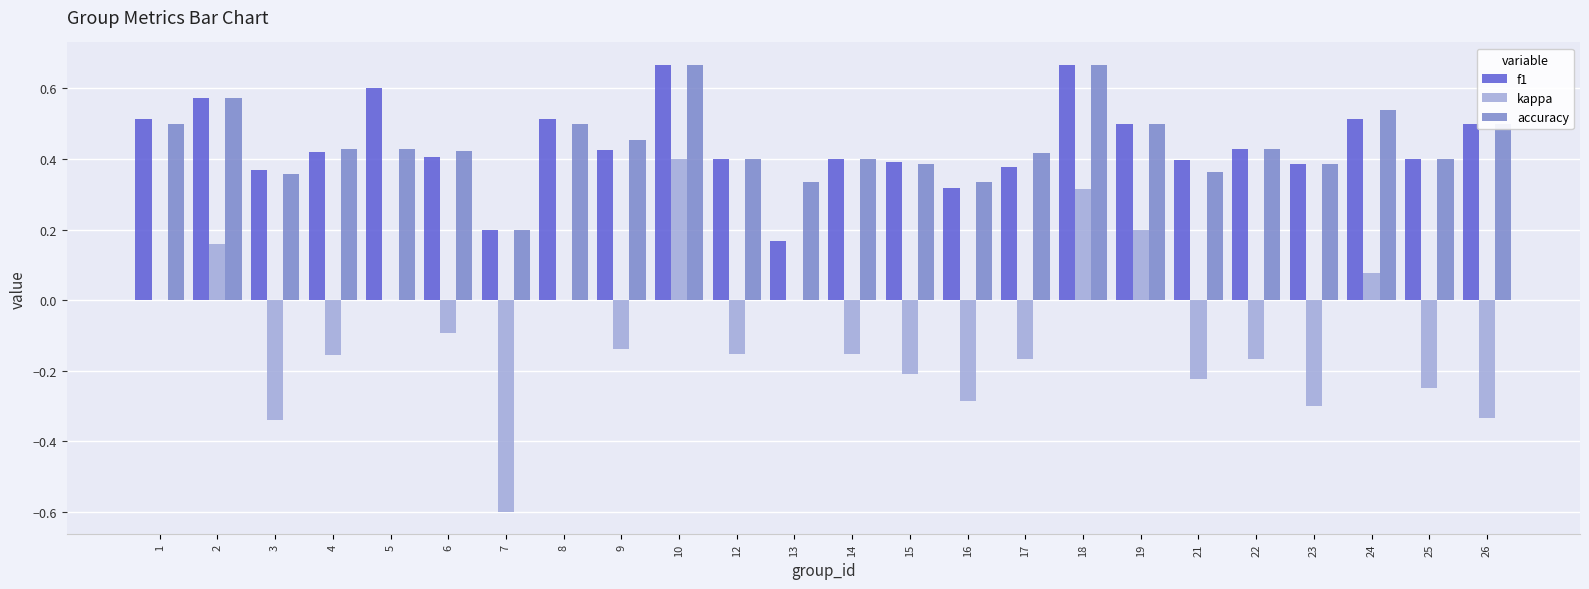

What is the sum of all kappa values?

-2.4